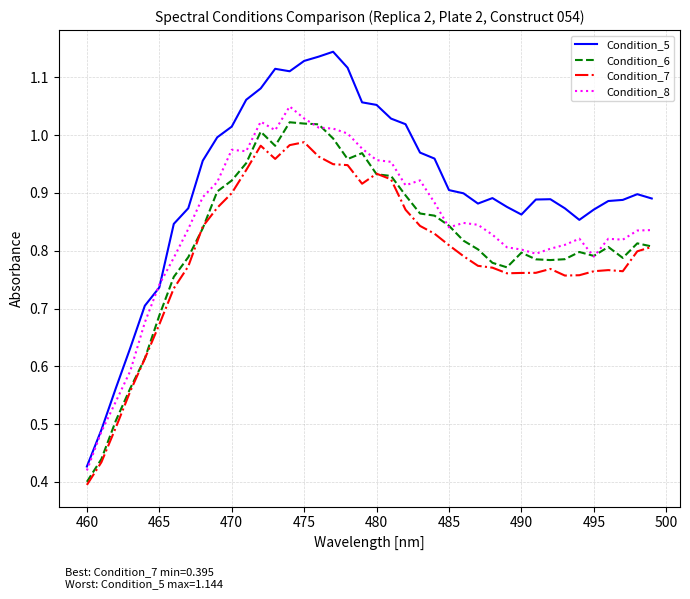

True or false: Condition_7 and Condition_8 intersect in this chart.

False